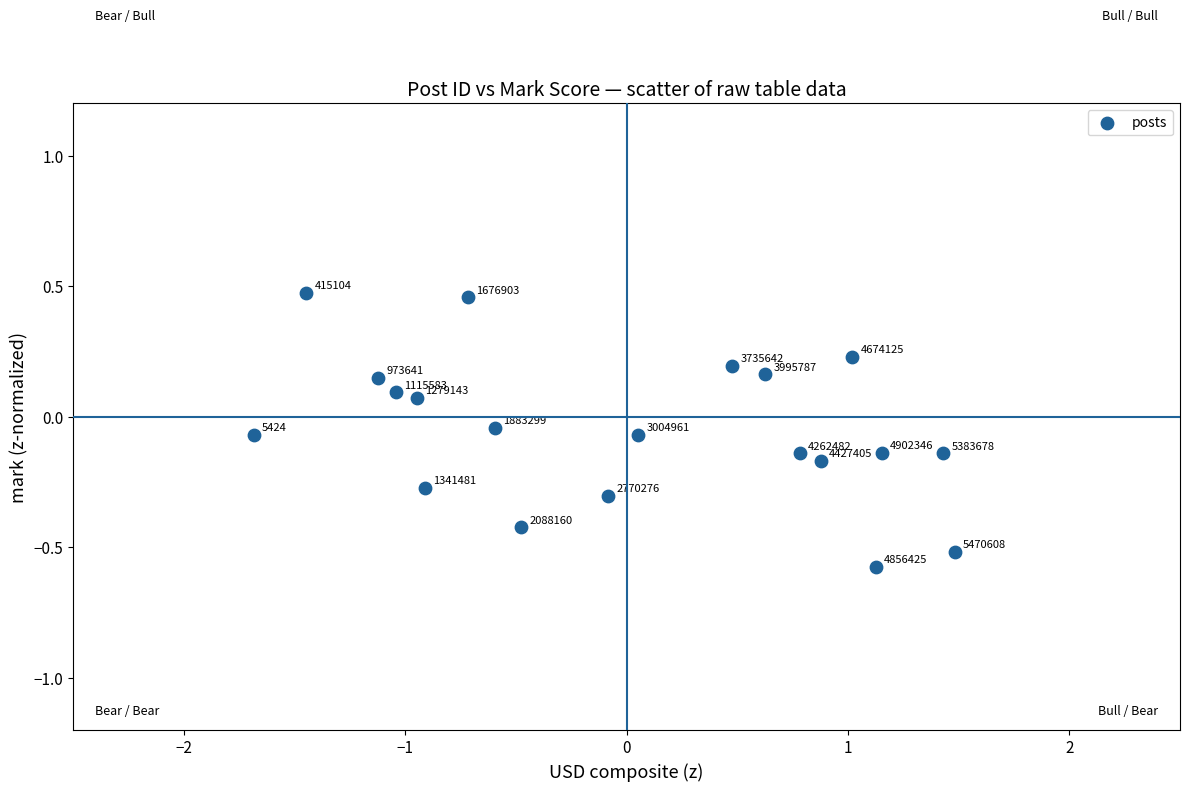

What is the range of X values (max minus min)?

3.2